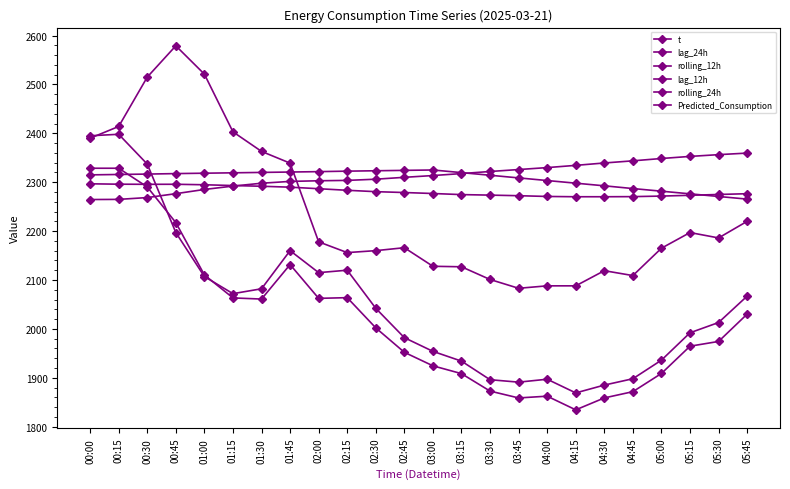

How many intersections are there between lag_12h and t?

1